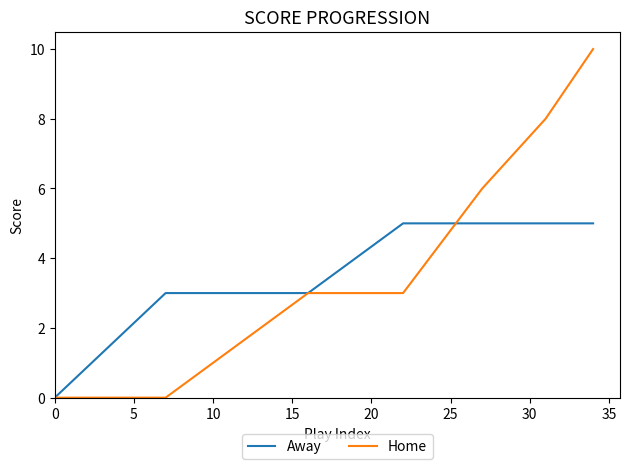

Reading left to right, transcribe all the data shown in this chart.

Away: 0	3	3	5	5	5	5
Home: 0	0	3	3	6	8	10